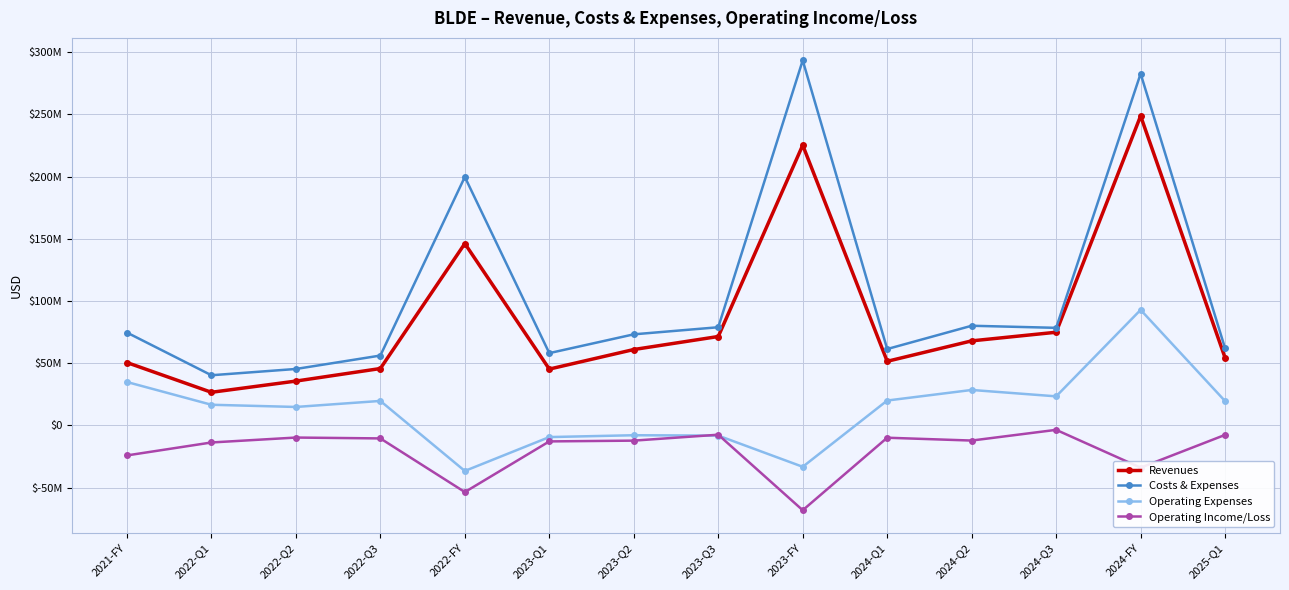

True or false: Revenues and Costs & Expenses cross at least once.

False